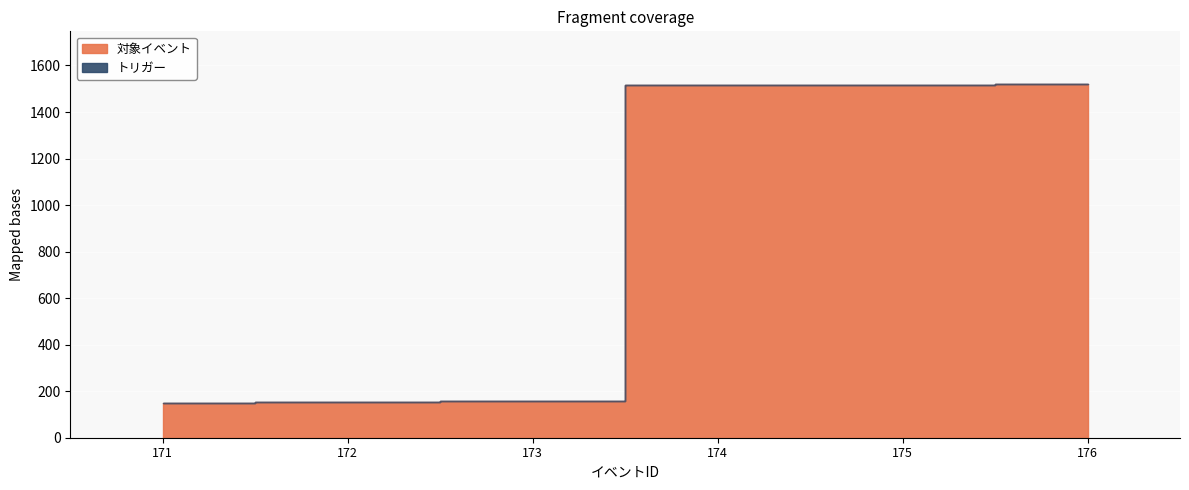

Which label corresponds to the largest value in the chart?

176